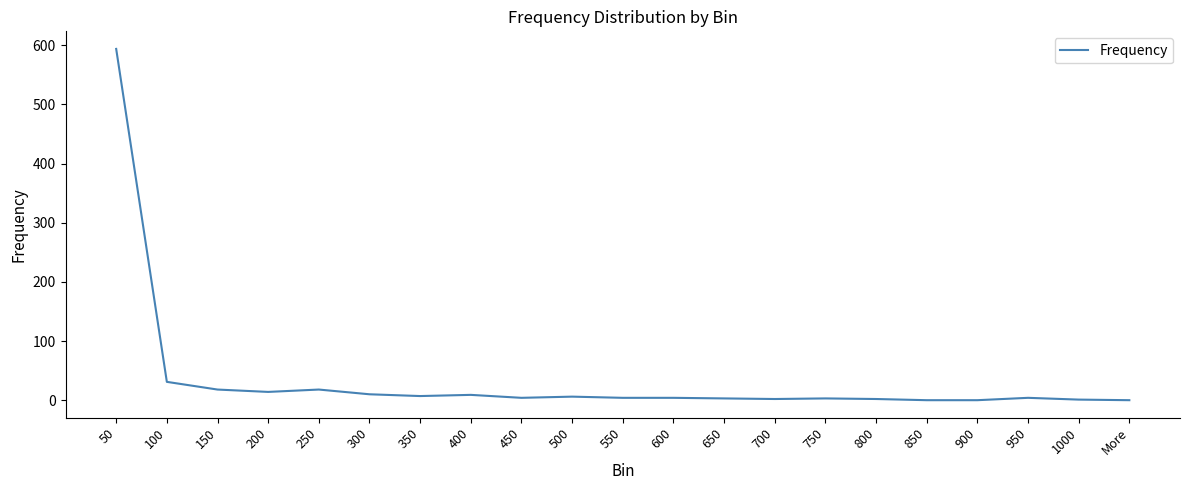

True or false: the data shows 18 at 150.

True